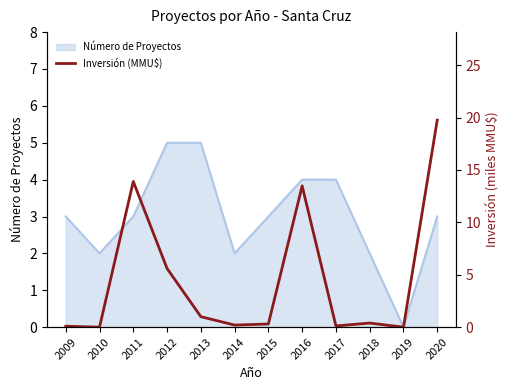

The Número de Proyectos series shows 8 at 2012. True or false?

False